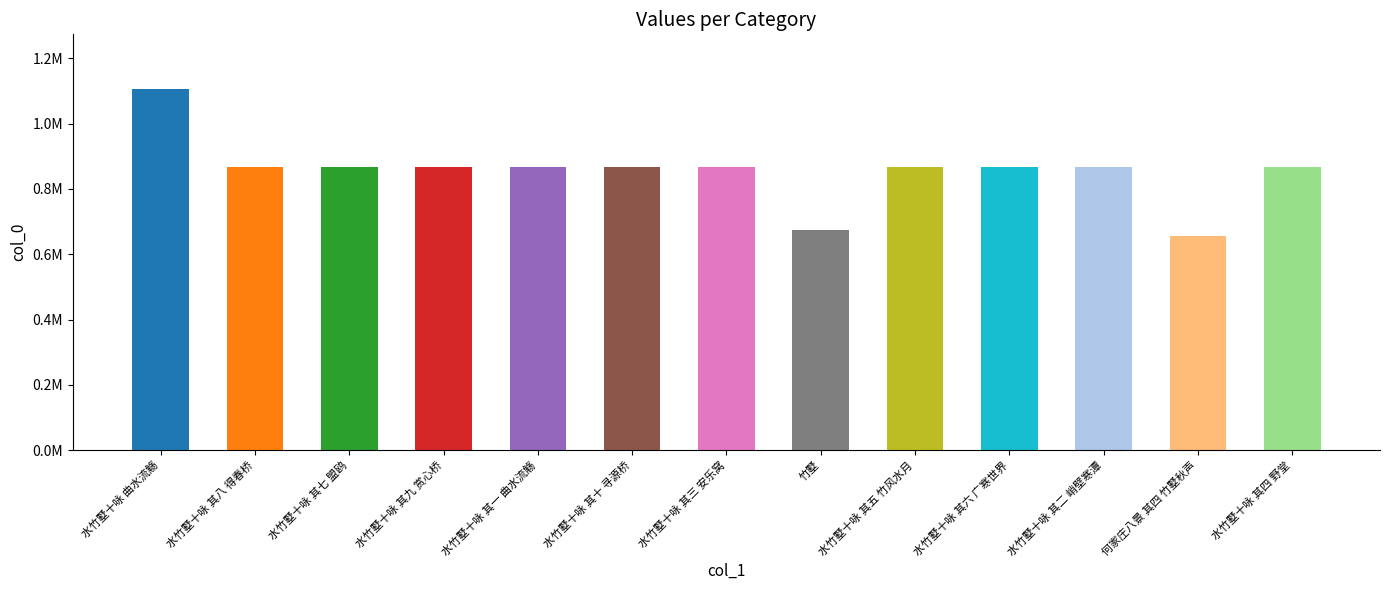

Rank the categories by value from highest to lowest.

水竹墅十咏 曲水流觞, 水竹墅十咏 其九 赏心桥, 水竹墅十咏 其三 安乐窝, 水竹墅十咏 其八 得春桥, 水竹墅十咏 其四 野堂, 水竹墅十咏 其六 广寒世界, 水竹墅十咏 其七 盟鸥, 水竹墅十咏 其二 峭壁寒潭, 水竹墅十咏 其五 竹风水月, 水竹墅十咏 其一 曲水流觞, 水竹墅十咏 其十 寻源桥, 竹墅, 何家庄八景 其四 竹墅秋声